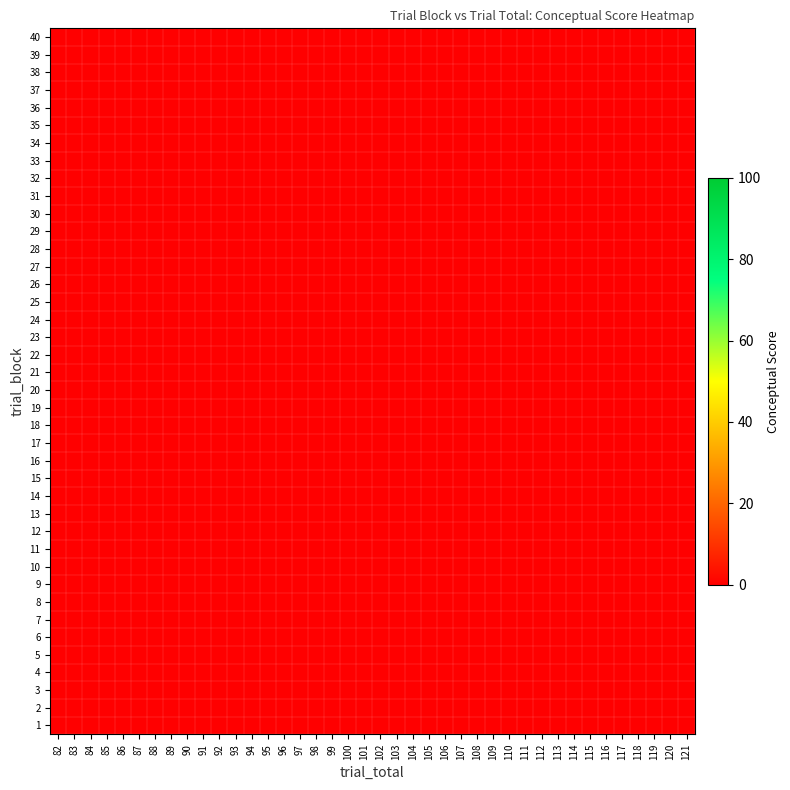

At which category does the chart reach its peak across all series?

117